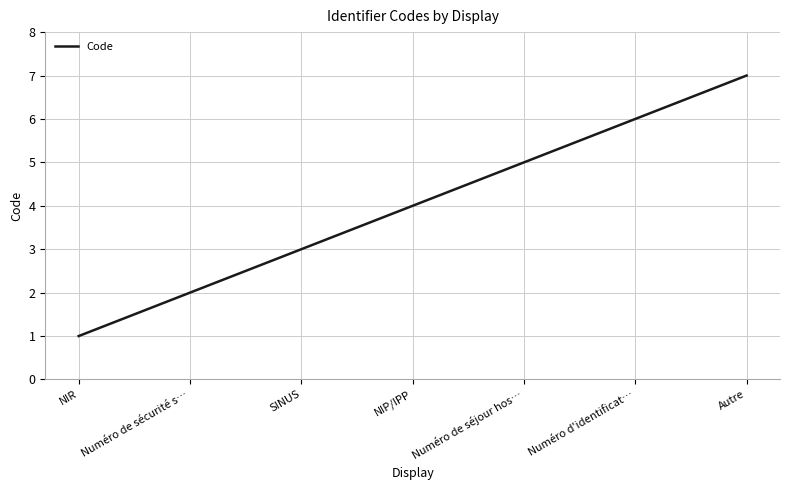

True or false: the data shows 2 at Numéro d'identificat….

False